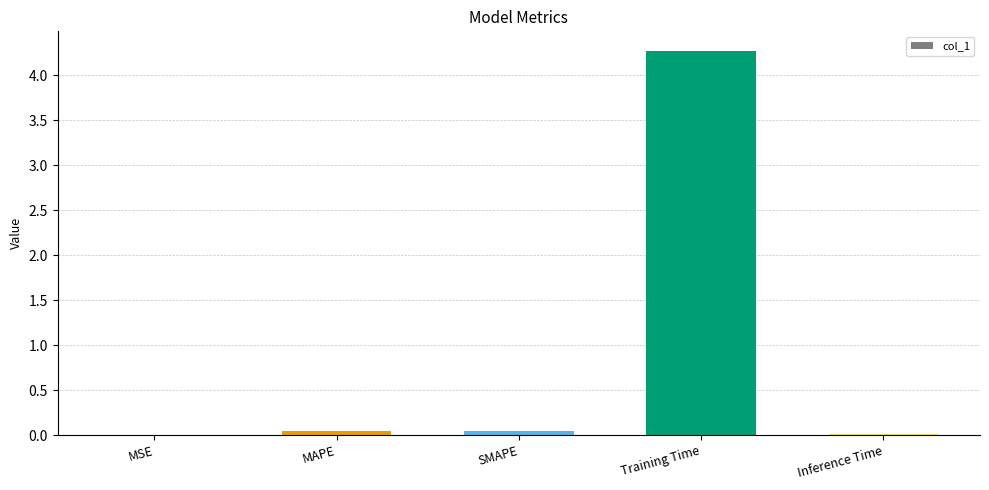

The value at MSE is 0.0. True or false?

True